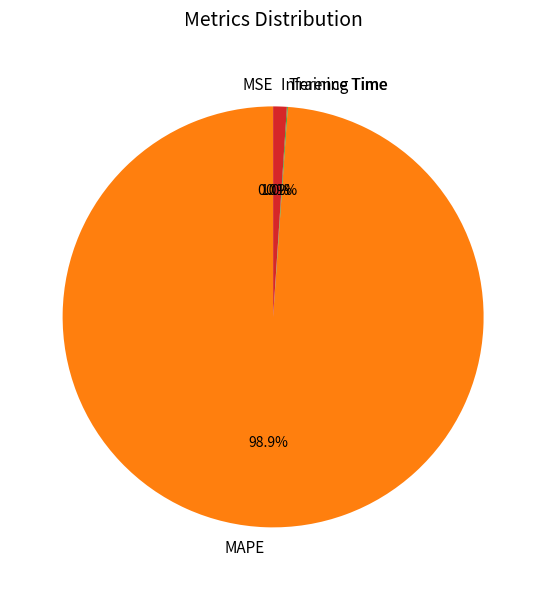

Does MAPE account for over 50% of the chart?

Yes